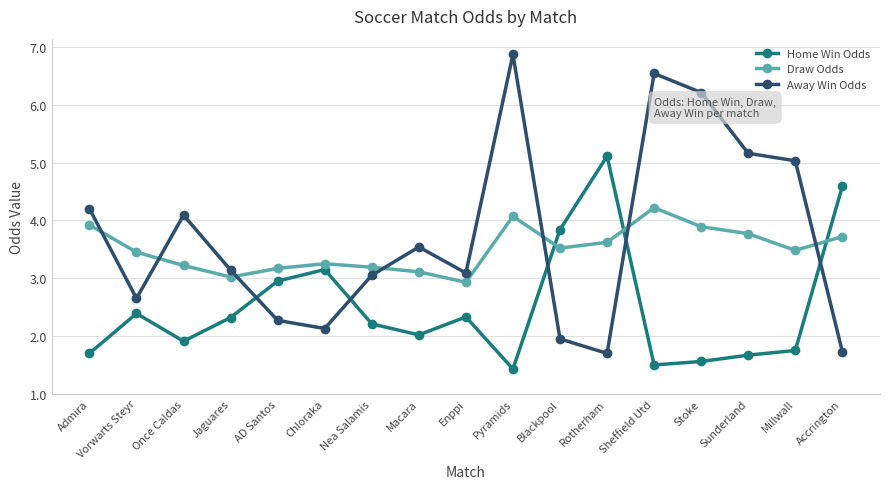

What are all the series names shown in the legend?

Home Win Odds, Draw Odds, Away Win Odds